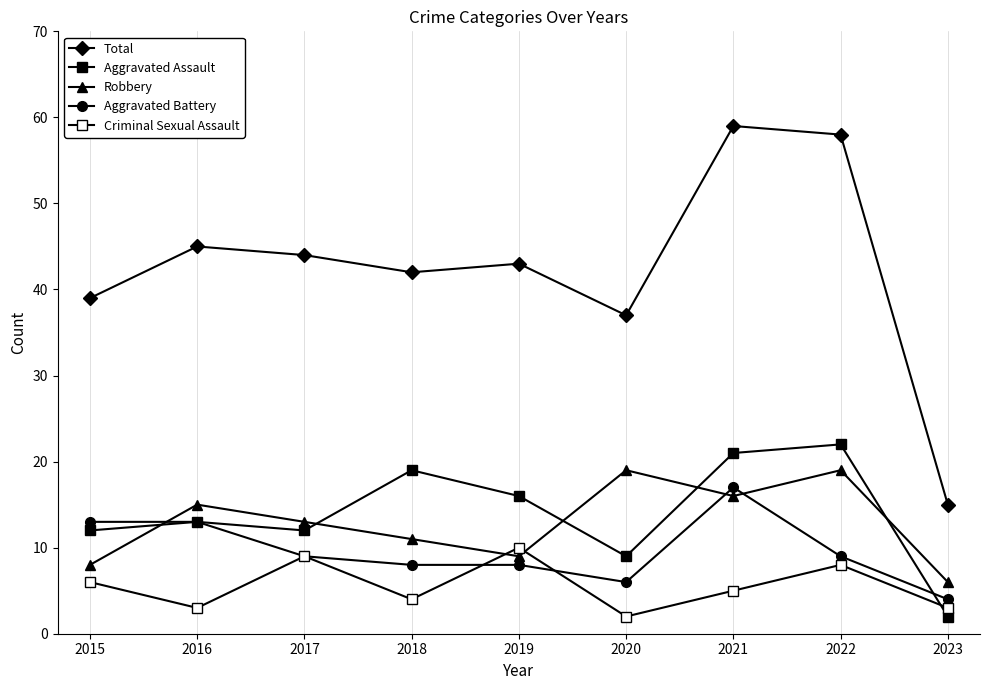

The Robbery series shows 11 at 2018. True or false?

True